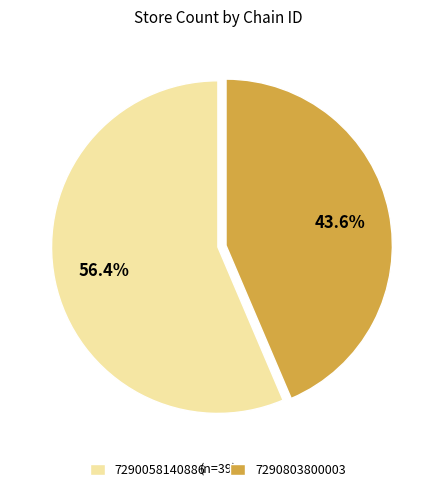

What is the total percentage of 7290803800003 and 7290058140886?

100.0%